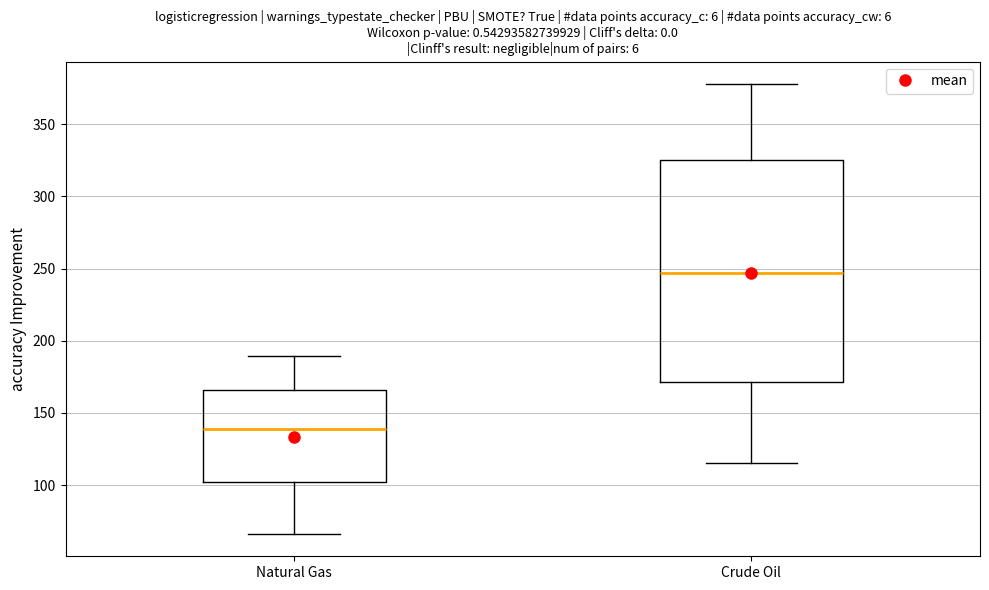

Which box has the highest median line?

Crude Oil